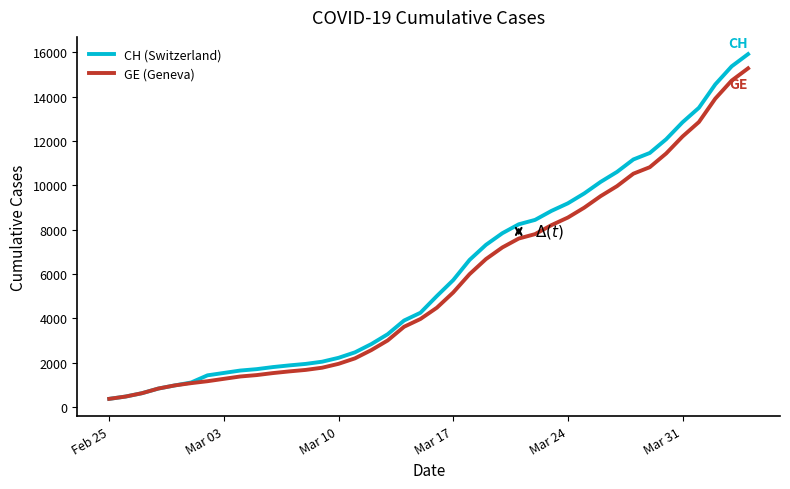

What is the greatest value displayed?

15926